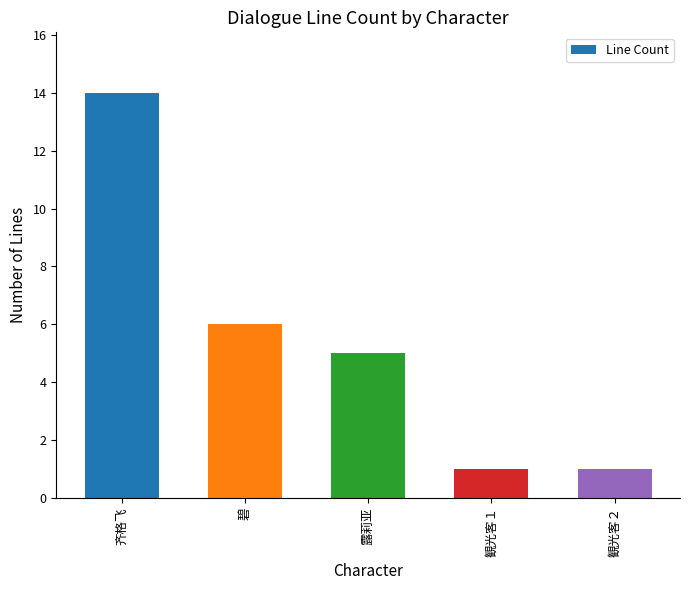

Is it true that the value at 観光客２ is 1?

True